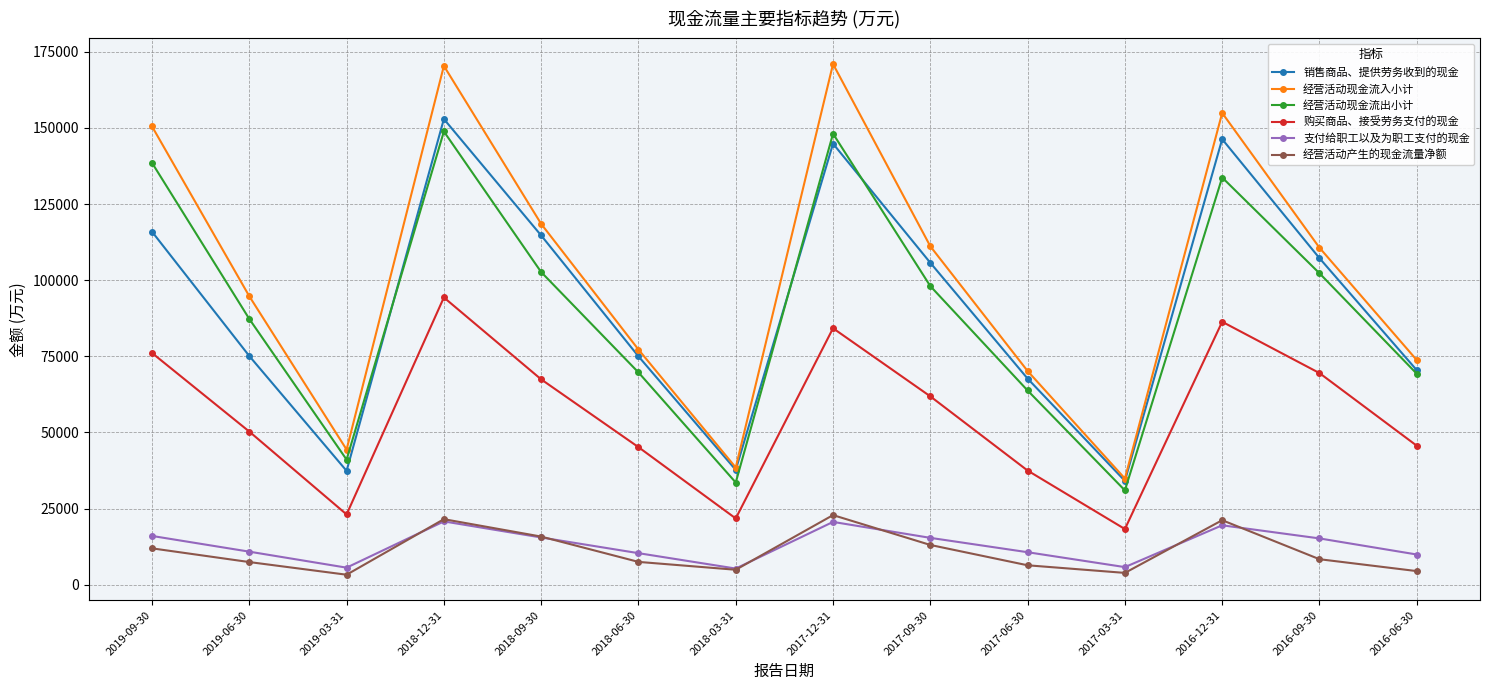

Which series has the largest range (max minus min)?

经营活动现金流入小计